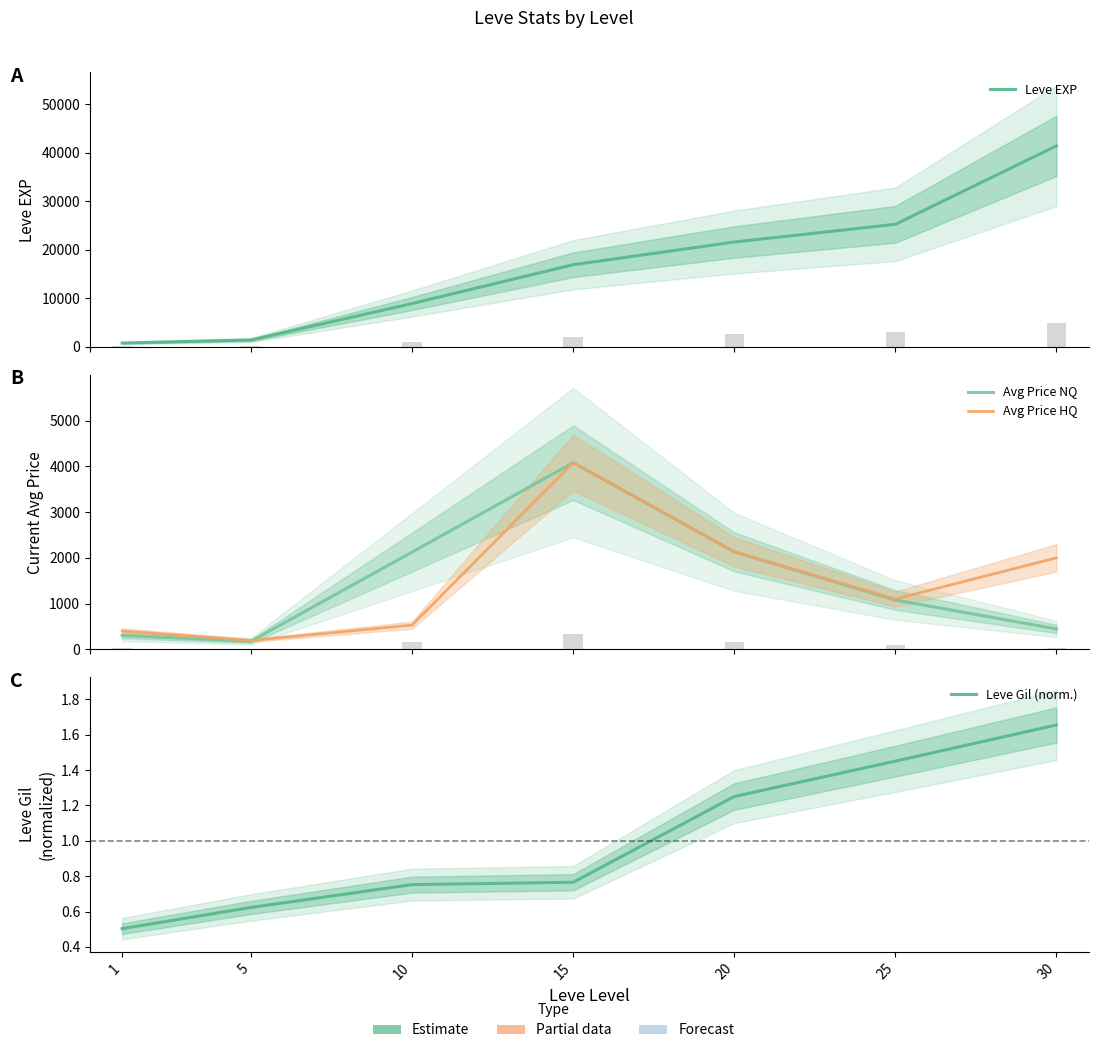

What is the minimum value shown in the chart?

0.5